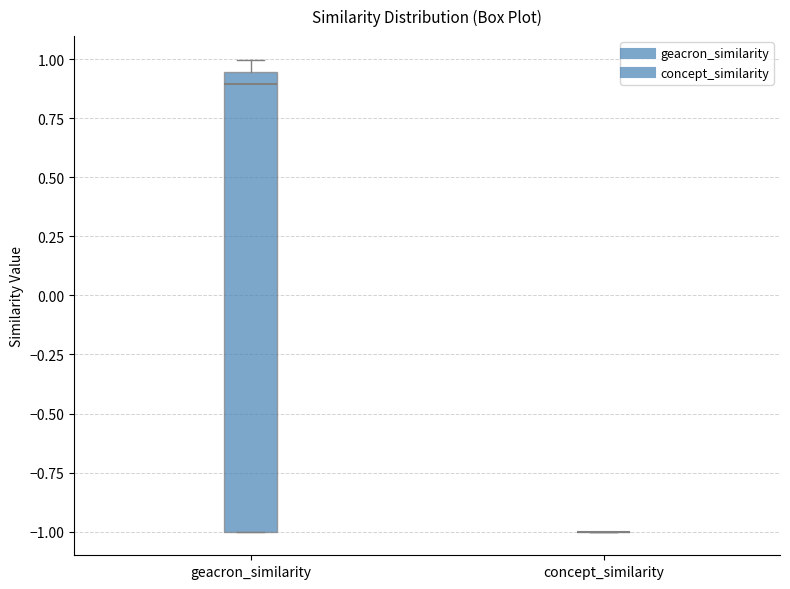

Reading left to right, transcribe this box plot: for each box, give where its median line is, the range the box spans, and where its two whiskers end, as read against the y-axis. The values are not printed on the chart, so give them approximately, as read against the axis.

geacron_similarity: median 0.90, box -1.00 to 0.95, whiskers -1.00 to 1.00
concept_similarity: box collapsed to a line at -1.00, whiskers -1.00 to -1.00